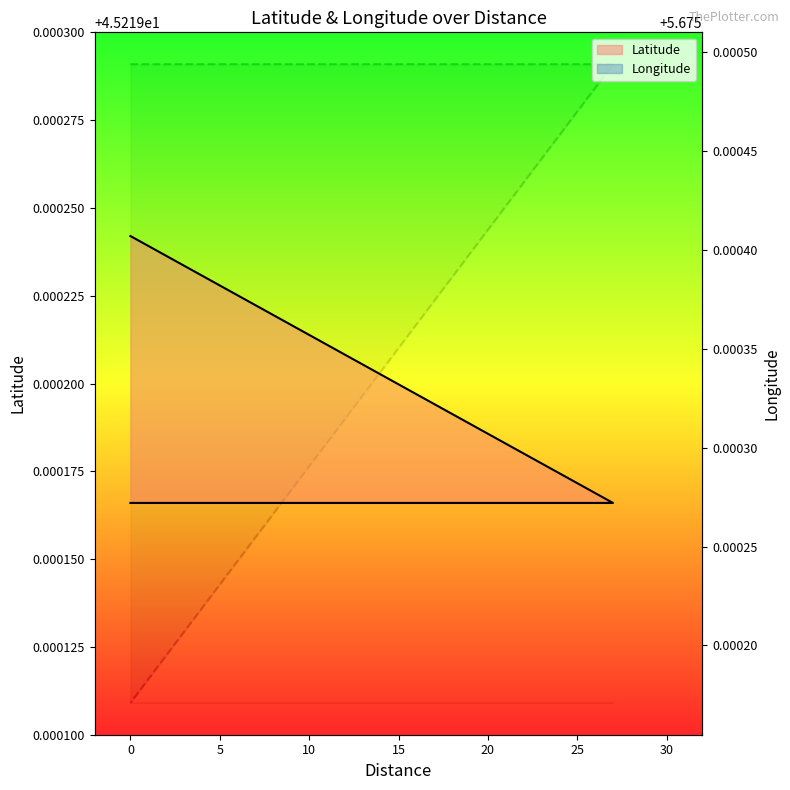

True or false: Latitude has more than 1 points higher than both neighbors.

False